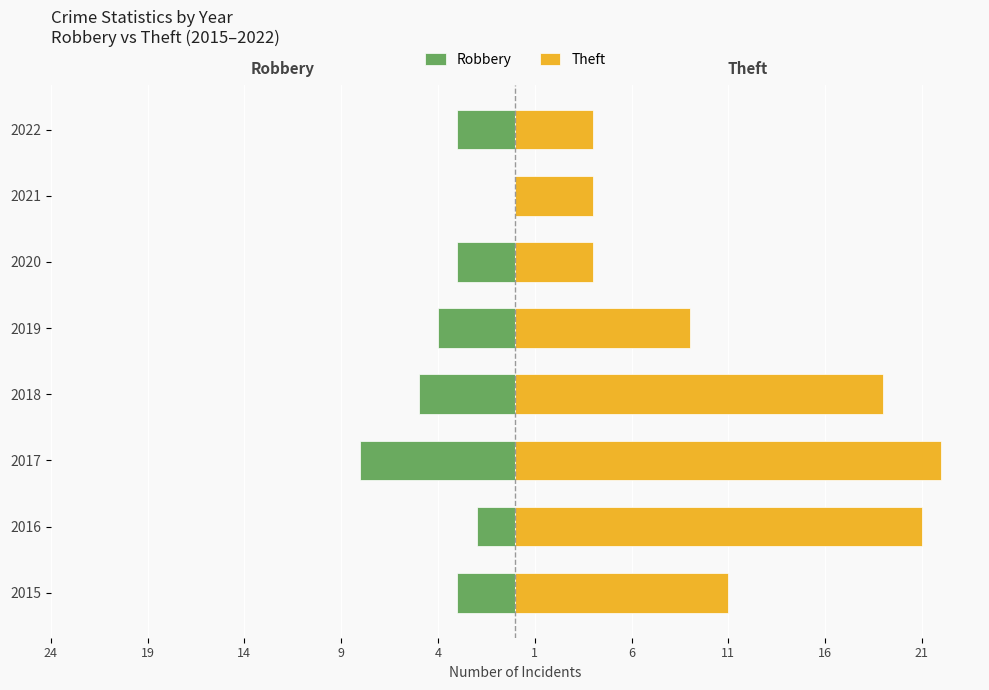

What is the average value of the Theft series?

12